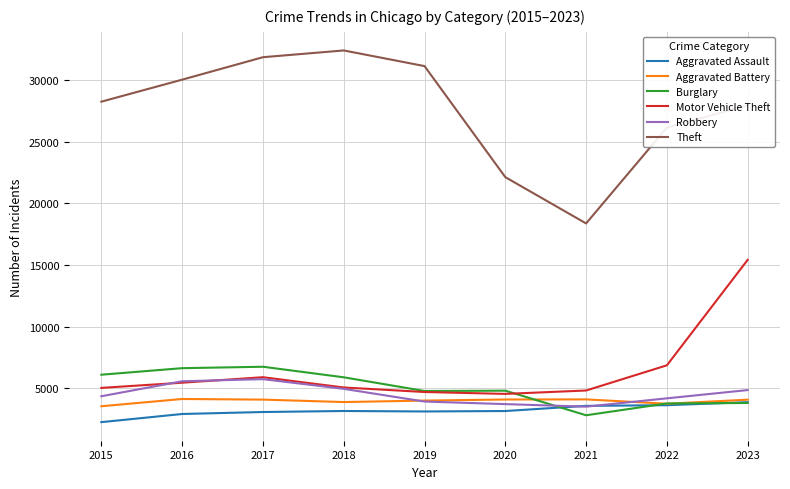

What is the sum of all Burglary values?

45311